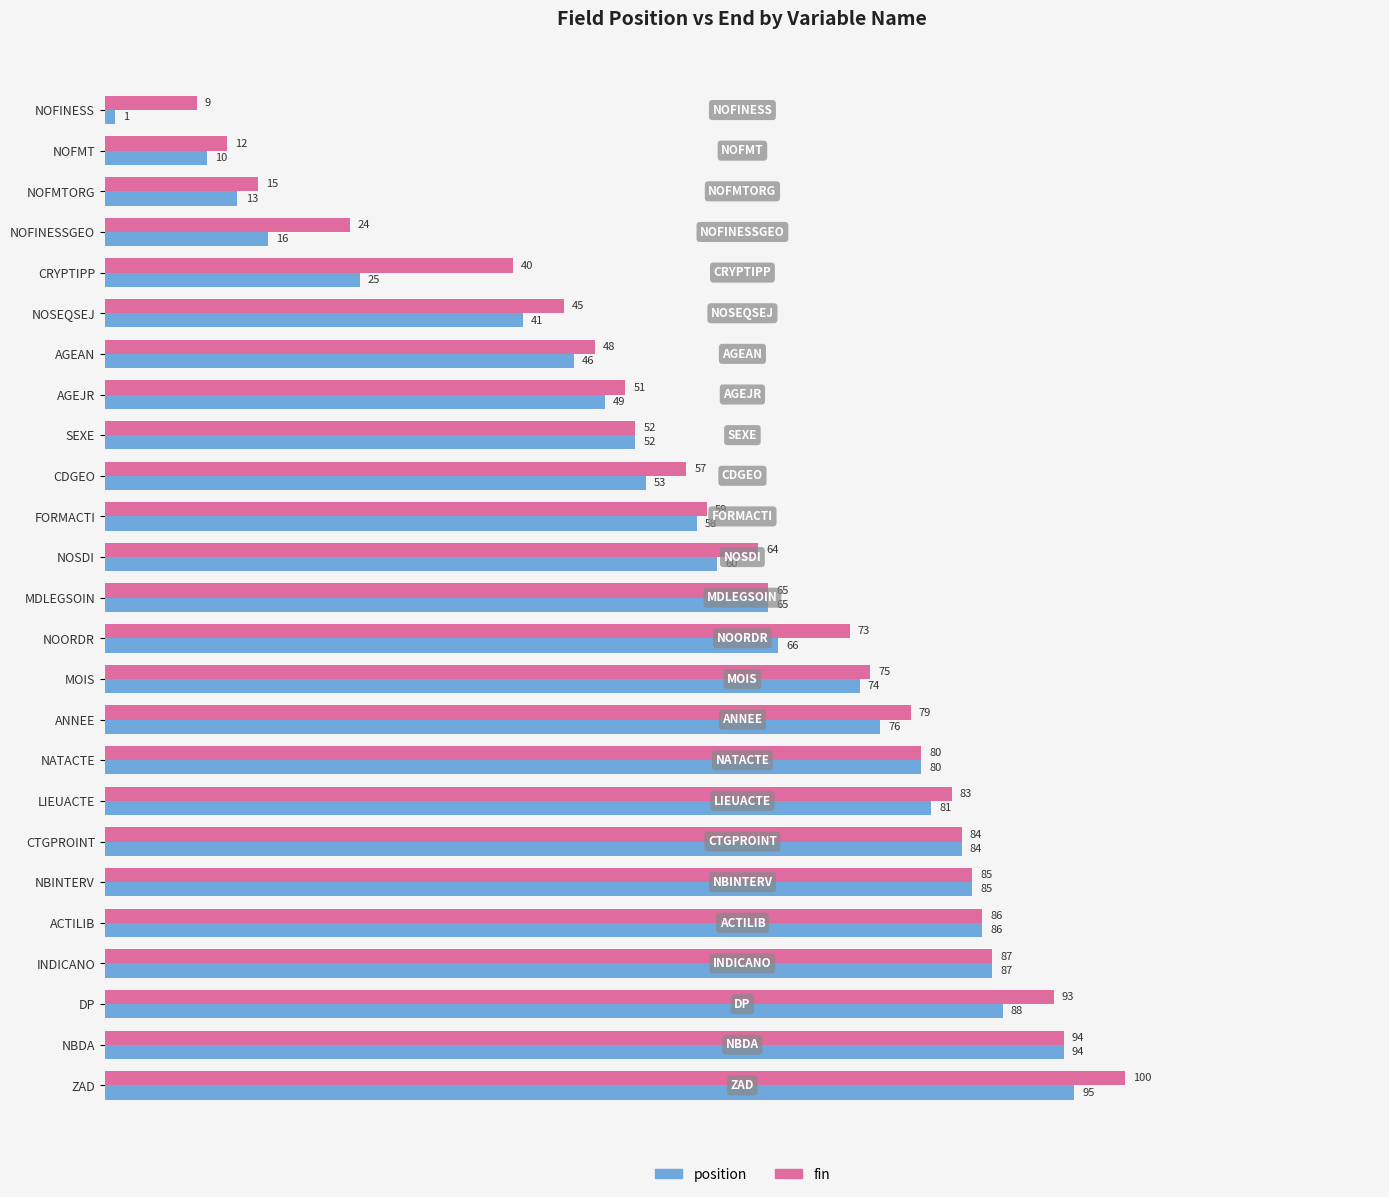

List the series in order of their overall mean, highest first.

fin, position